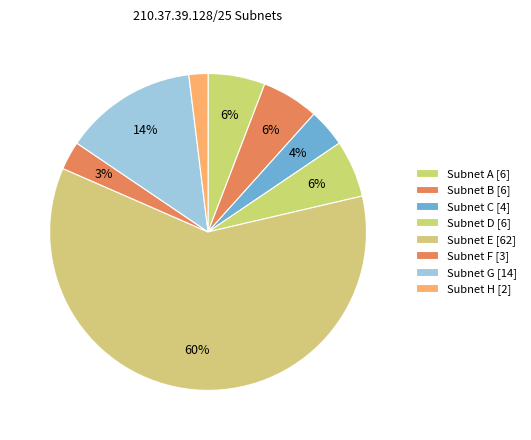

What is the largest slice in the pie chart?

E